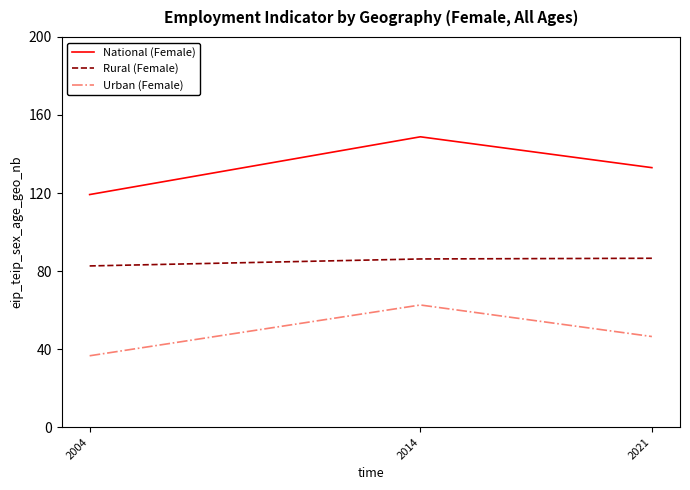

The Urban (Female) series shows 20.4 at 2004. True or false?

False